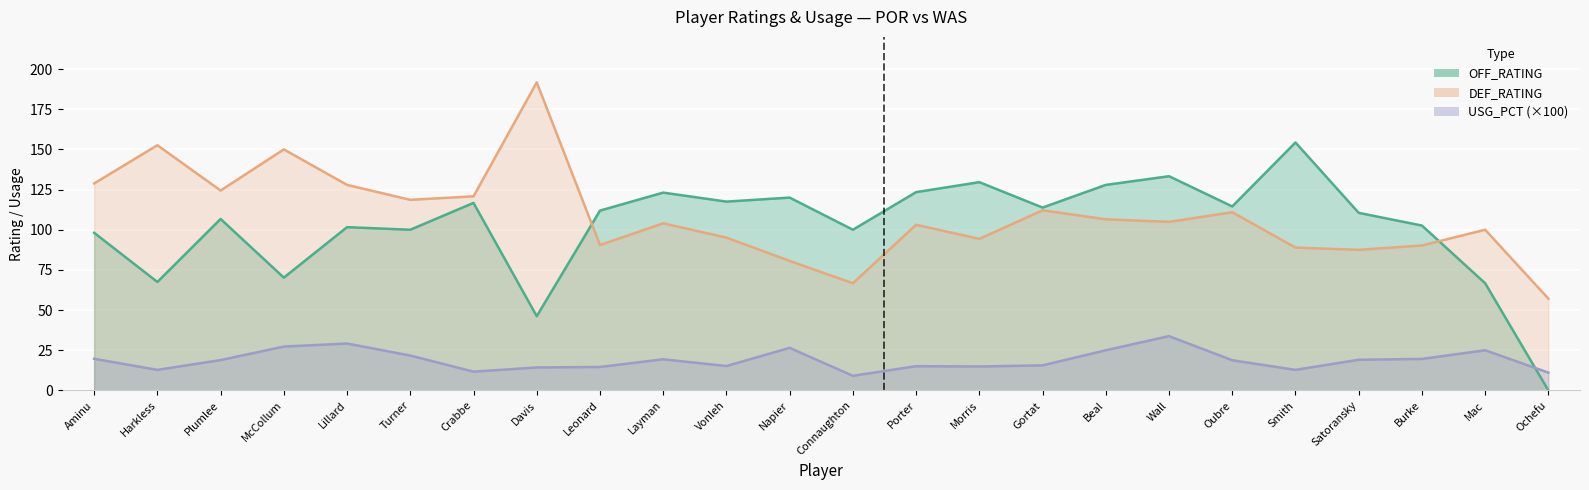

In USG_PCT, how many points are lower than both neighbors (excluding endpoints)?

6